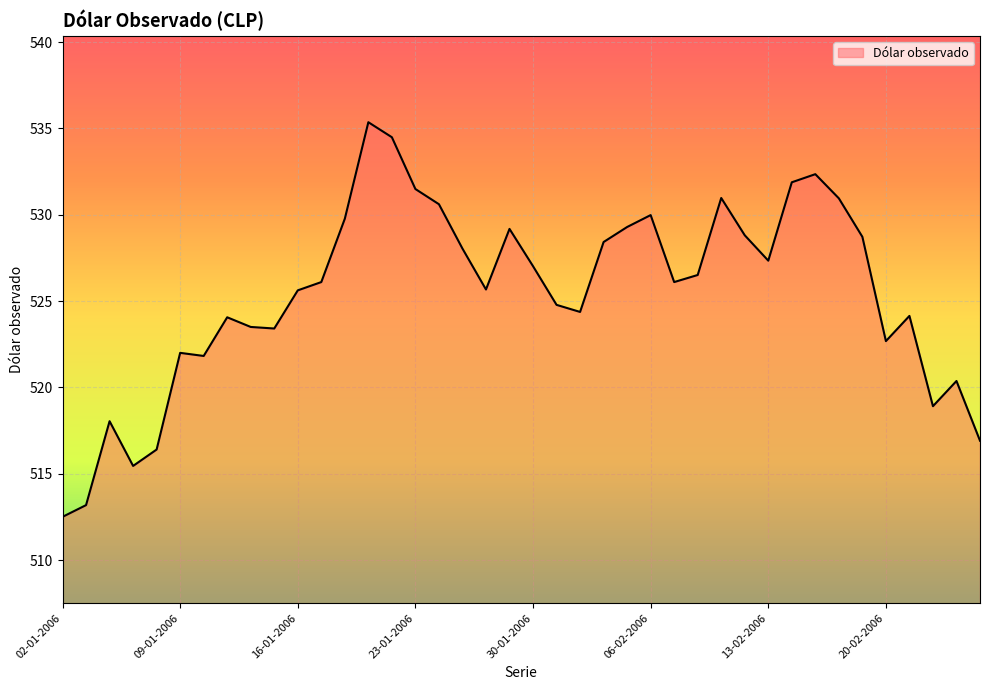

What is the maximum value shown in the chart?

535.4